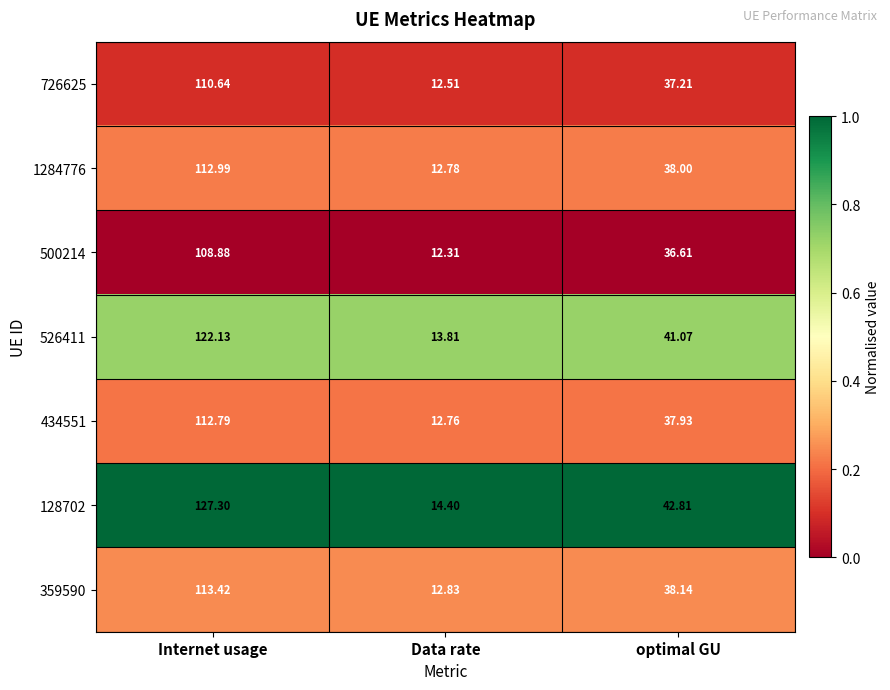

At which category is the sum across all series the highest?

Internet usage